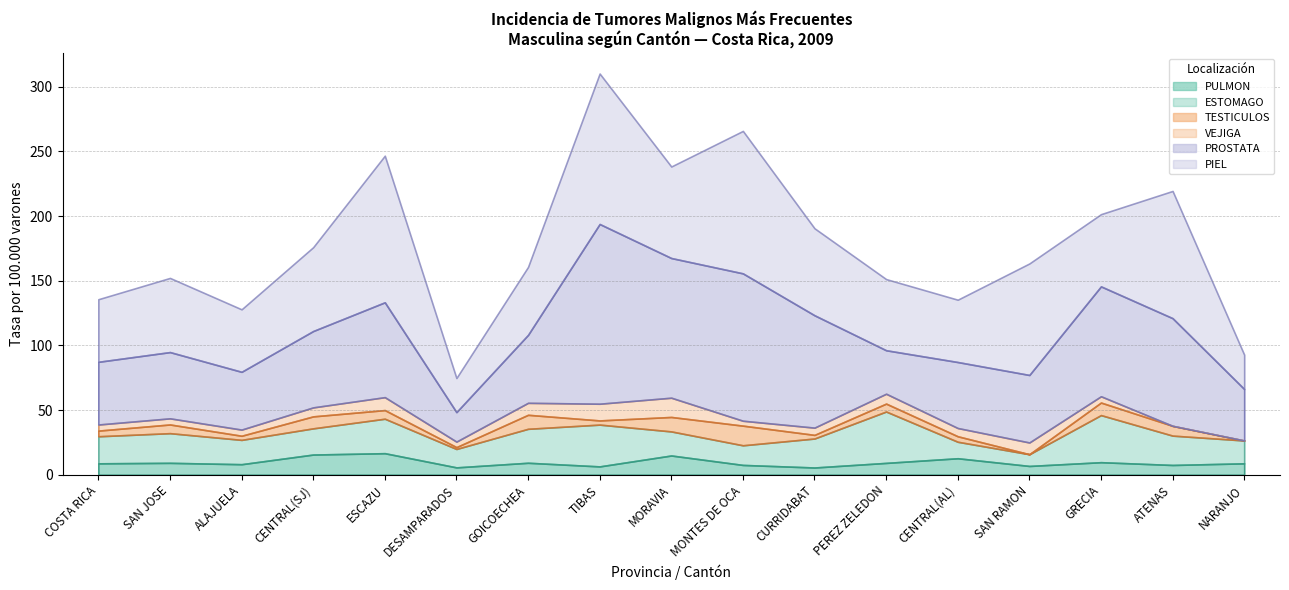

Which series has the largest total across all categories?

PIEL